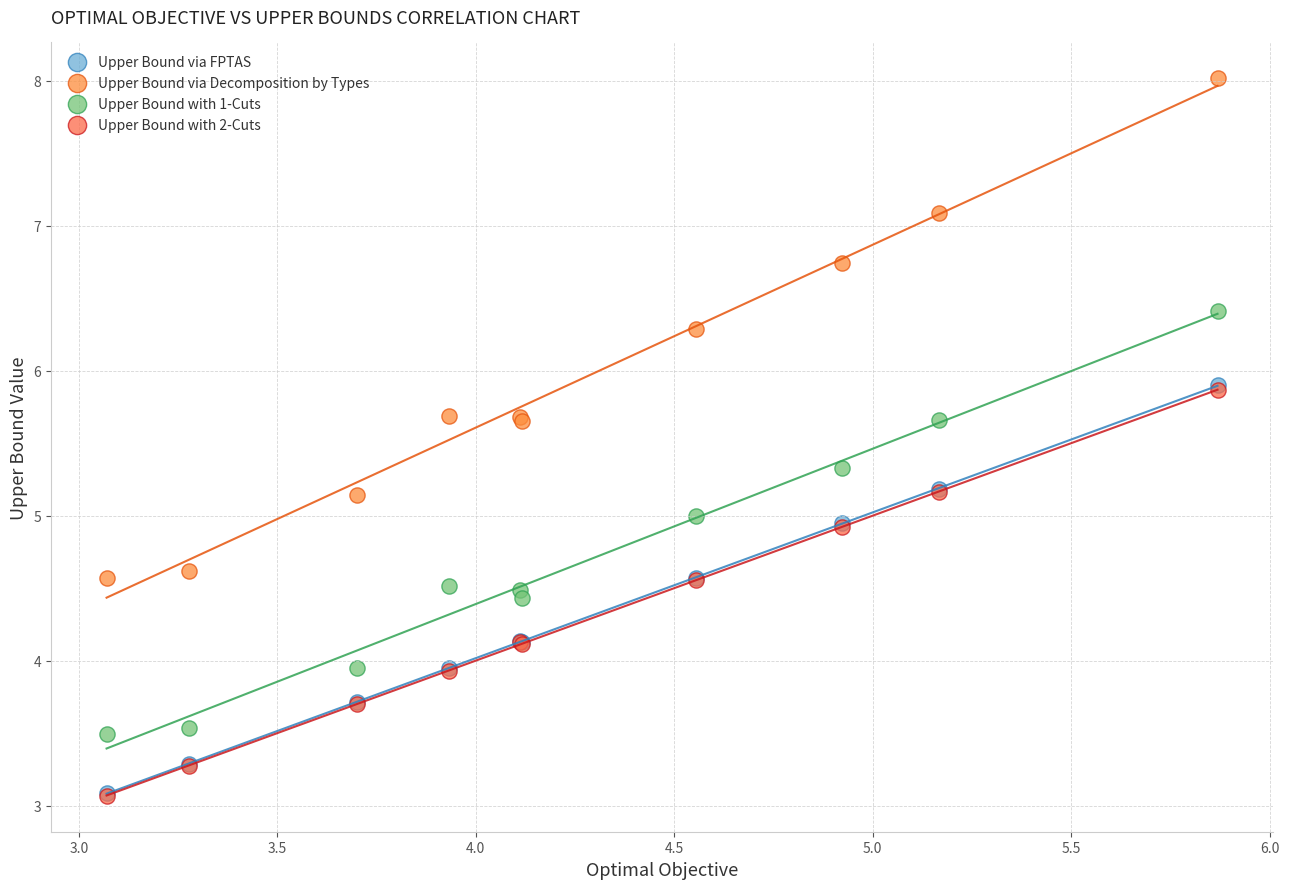

What are all the series names shown in the legend?

Upper Bound via FPTAS, Upper Bound via Decomposition by Types, Upper Bound with 1-Cuts, Upper Bound with 2-Cuts